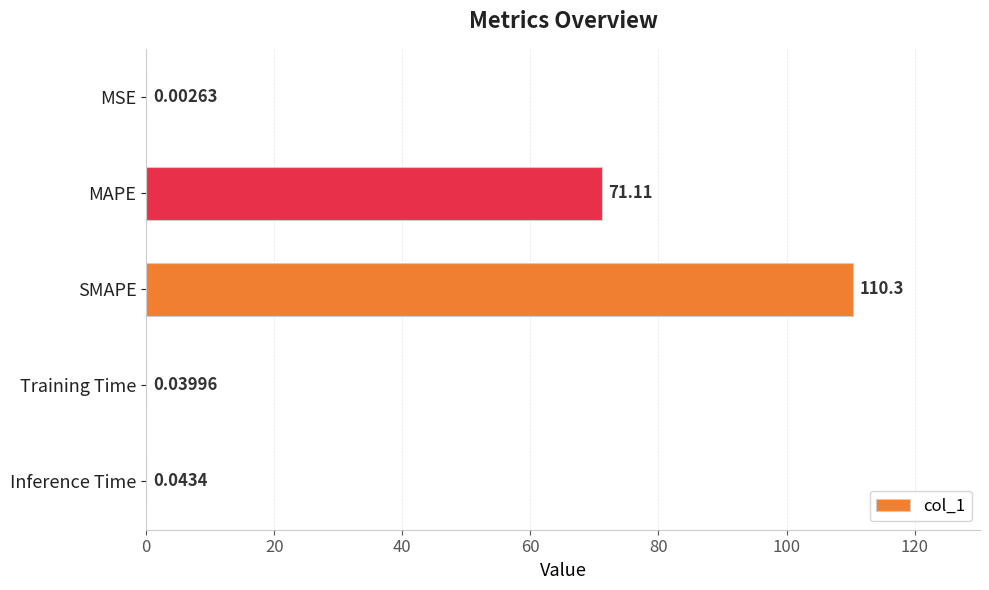

Between SMAPE and Training Time, which is larger?

SMAPE